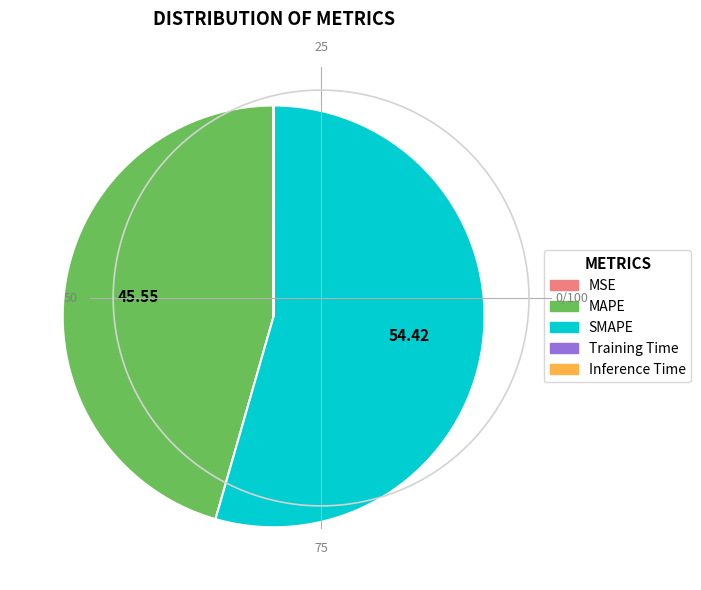

Is there a majority slice in this chart?

Yes